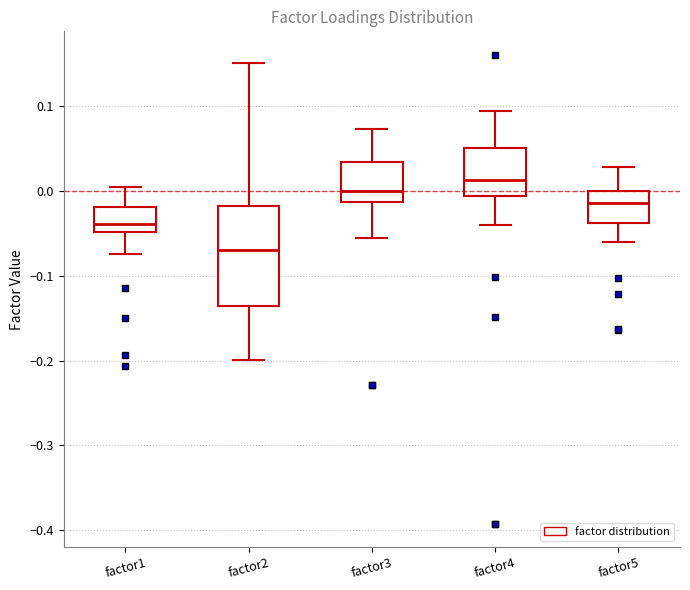

Which box has the lowest median line?

factor2